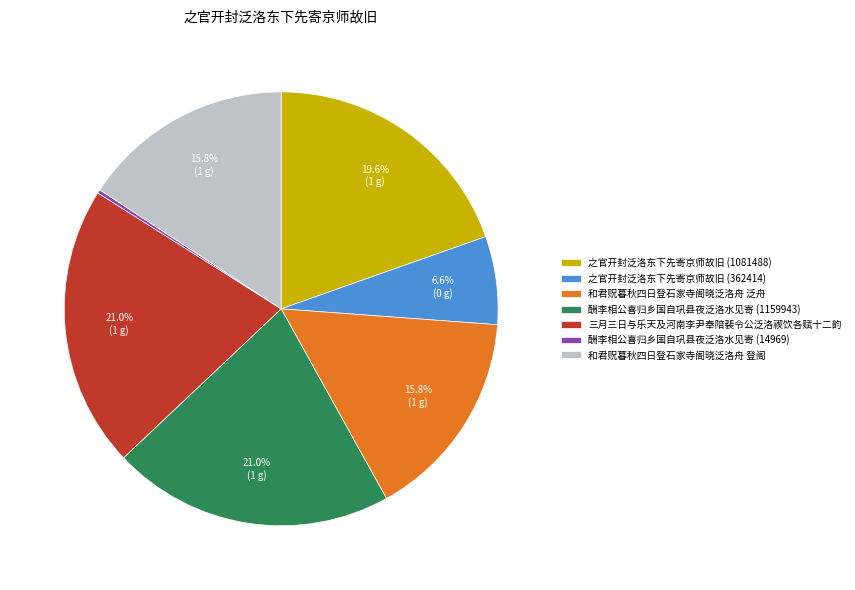

What percentage is the 三月三日与乐天及河南李尹奉陪裴令公泛洛禊饮各赋十二韵 slice, to the nearest percent?

21%